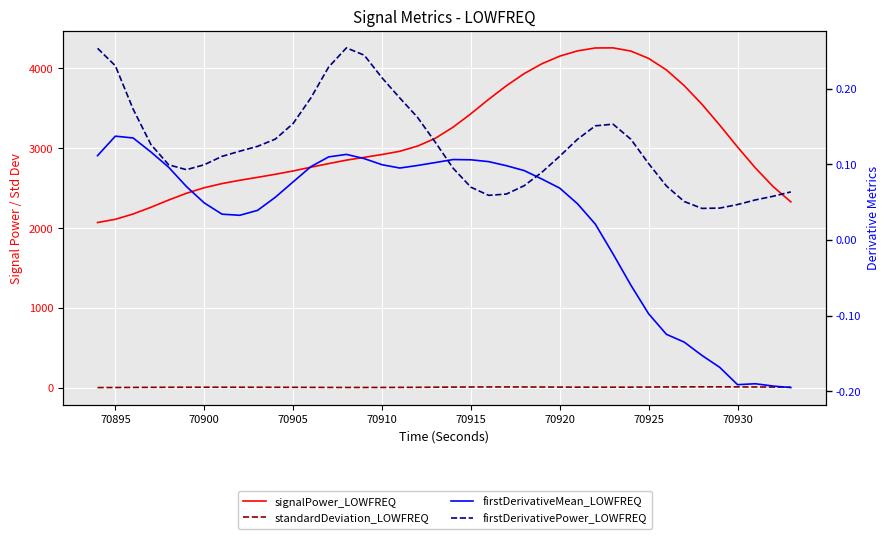

True or false: firstDerivativeMean_LOWFREQ and signalPower_LOWFREQ intersect in this chart.

False